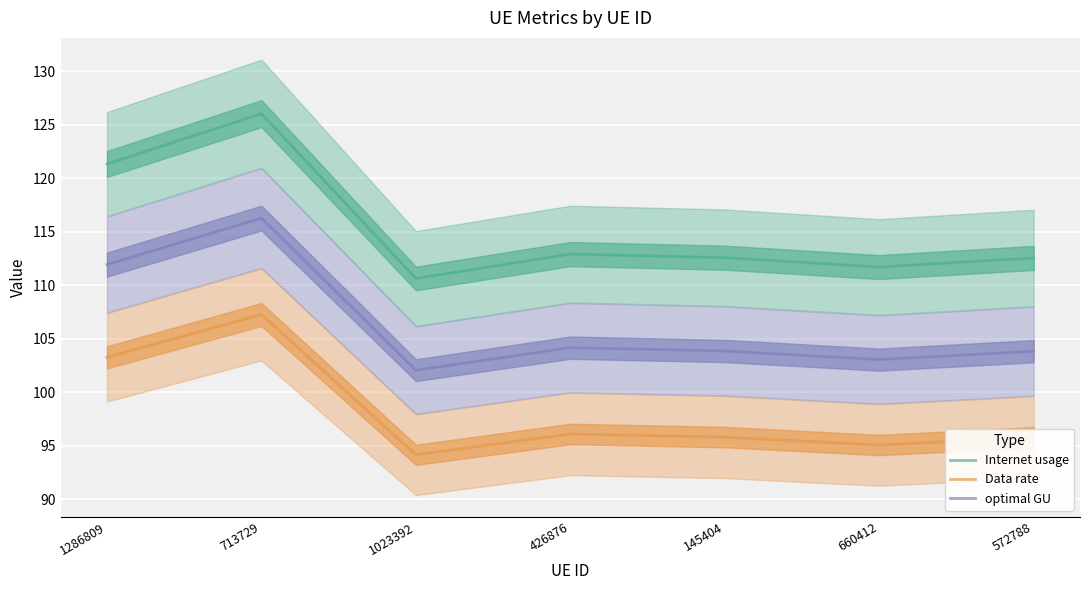

At which label does Internet usage first exceed 112?

1286809